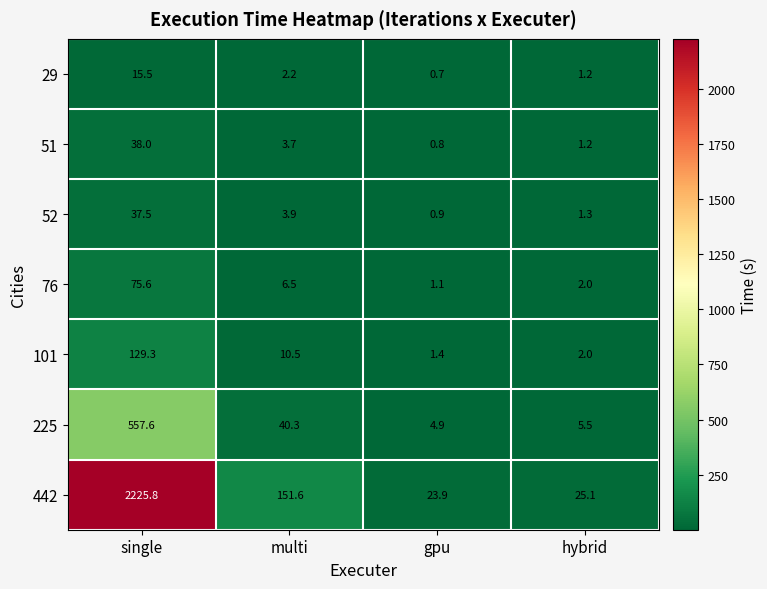

The 442 series shows 235.7 at multi. True or false?

False